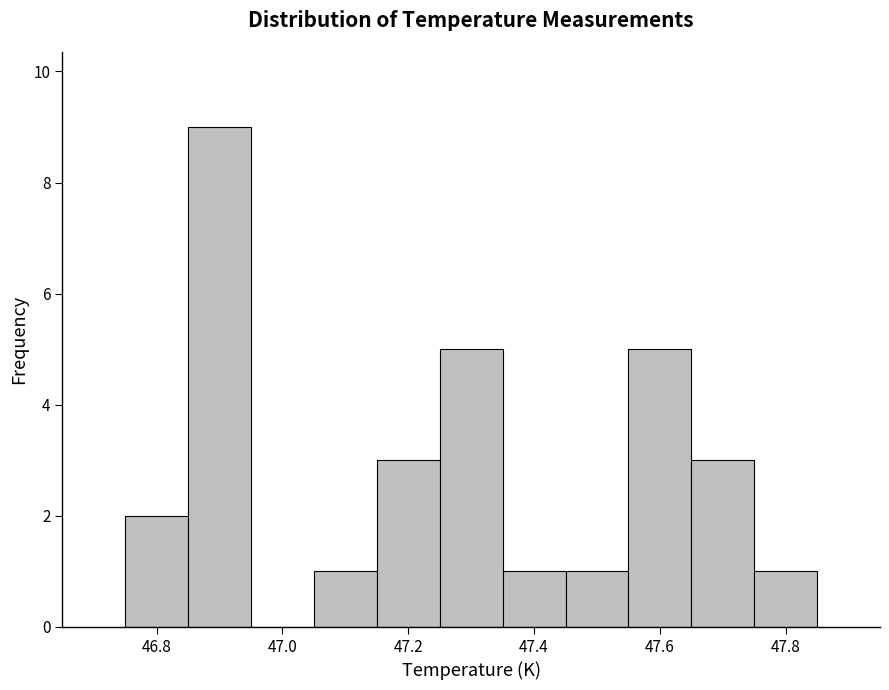

Which range on the x-axis has the tallest bar?

46.85 to 46.95